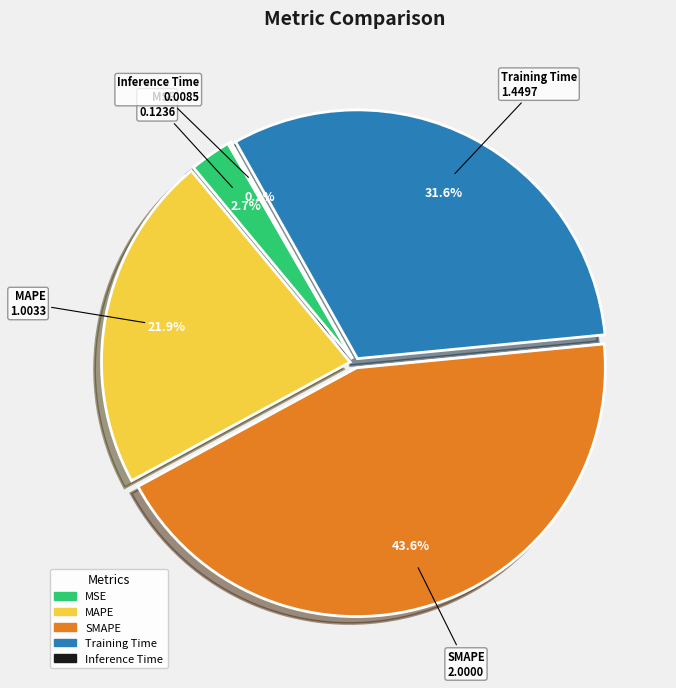

What percentage is NOT represented by SMAPE?

56.4%